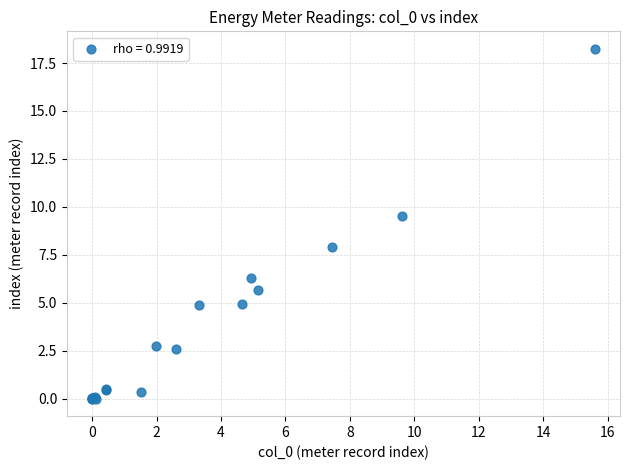

What Y value in the scatter plot is closest to 9?

9.5